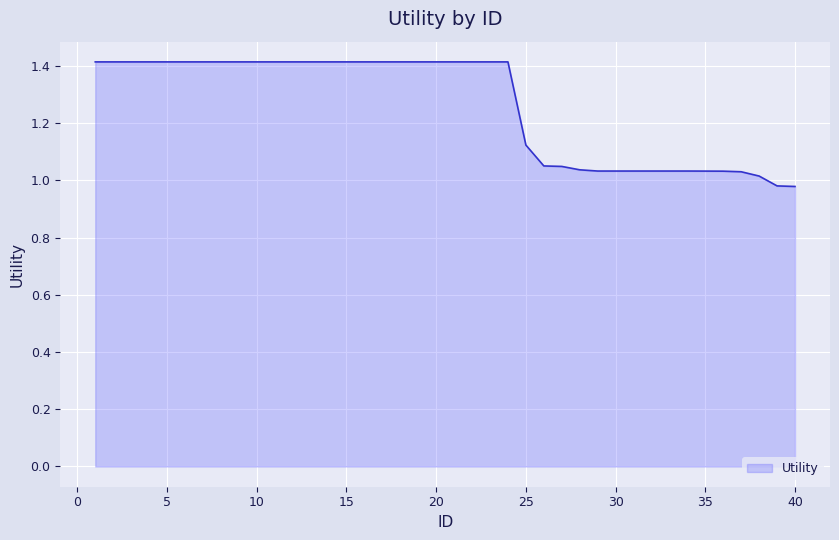

What is the maximum value shown in the chart?

1.4